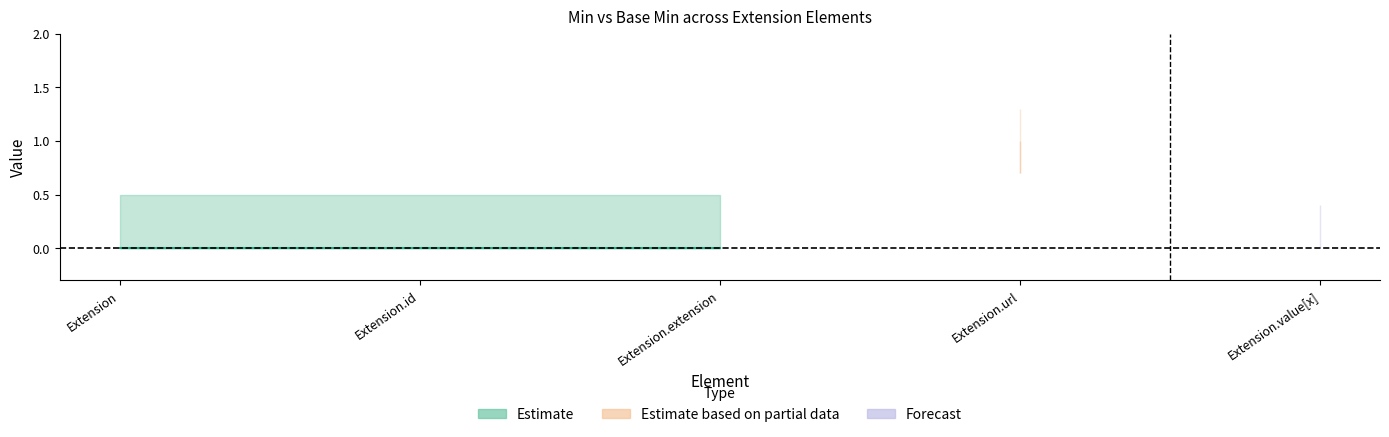

How many lines are shown in the chart?

2